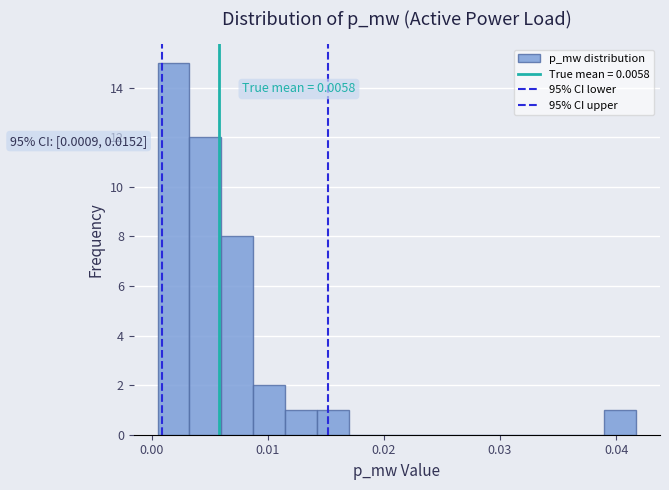

Around what value on the x-axis is the tallest bar? Give the approximate position of its centre, as read against the axis.

0.002